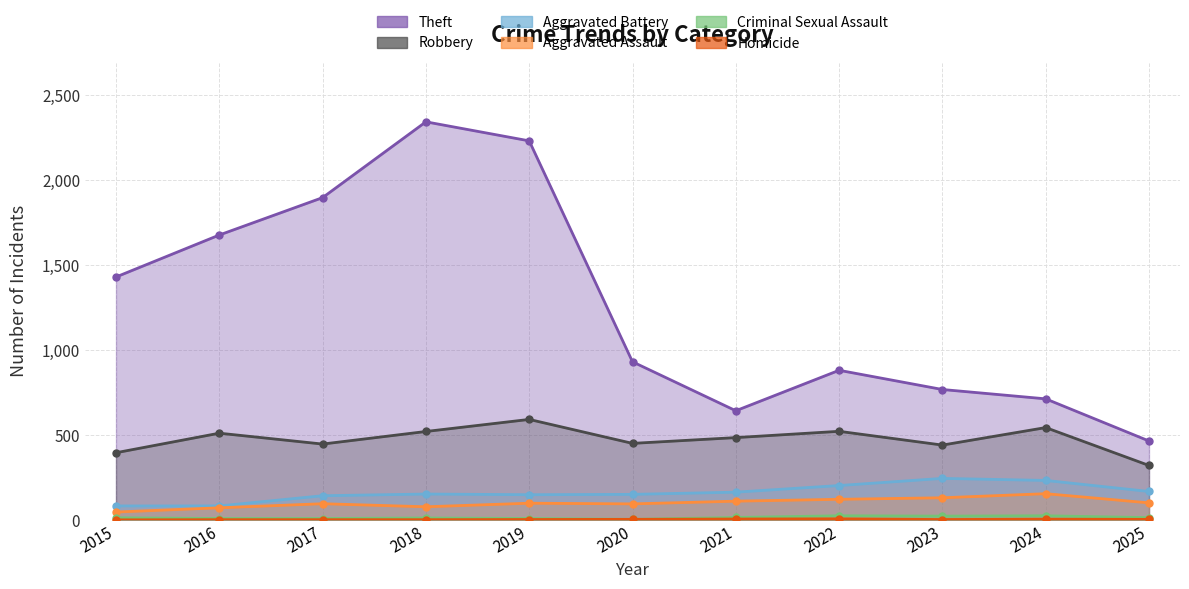

Count the Homicide values in the range 1 to 4.

8